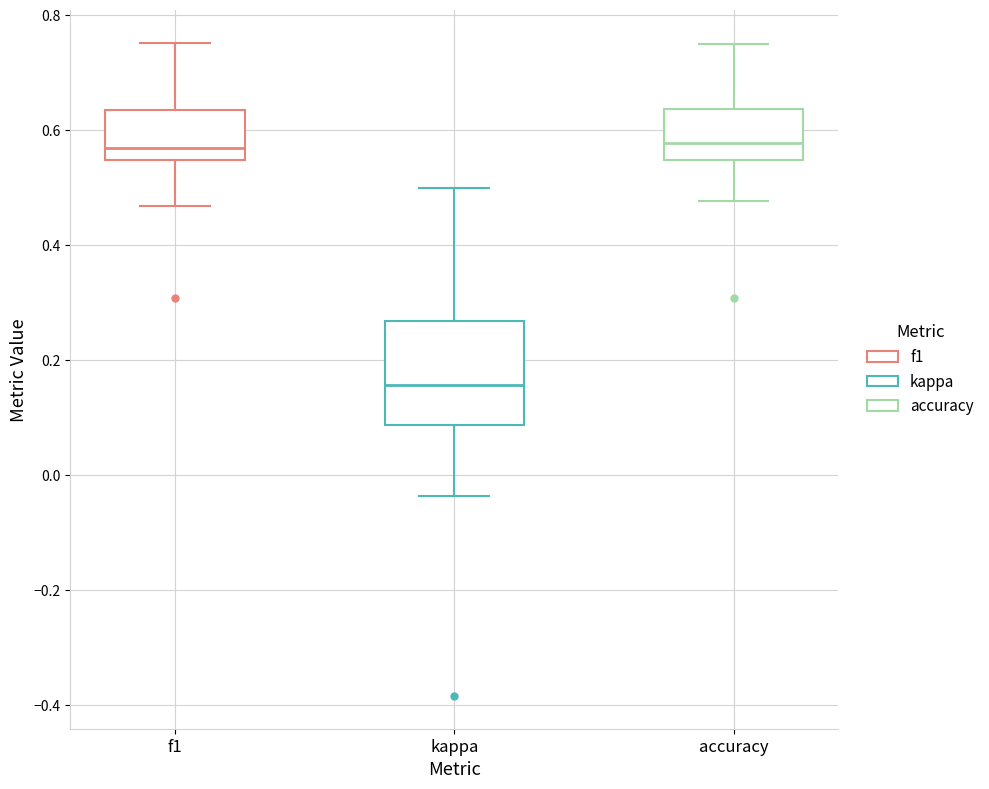

Reading left to right, transcribe this box plot: for each box, give where its median line is, the range the box spans, and where its two whiskers end, as read against the y-axis. The values are not printed on the chart, so give them approximately, as read against the axis.

f1: median 0.56, box 0.54 to 0.64, whiskers 0.46 to 0.76
kappa: median 0.16, box 0.08 to 0.26, whiskers -0.04 to 0.50
accuracy: median 0.58, box 0.54 to 0.64, whiskers 0.48 to 0.76